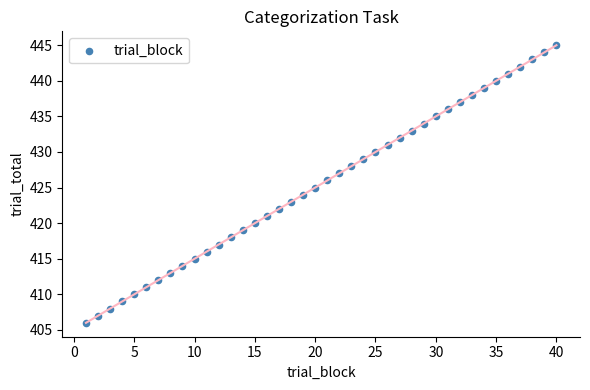

What is the range of Y values (max minus min)?

39